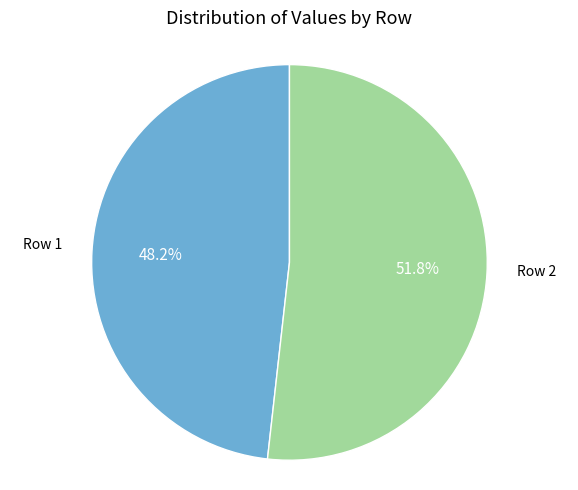

Is there any slice that represents more than half of the pie?

Yes